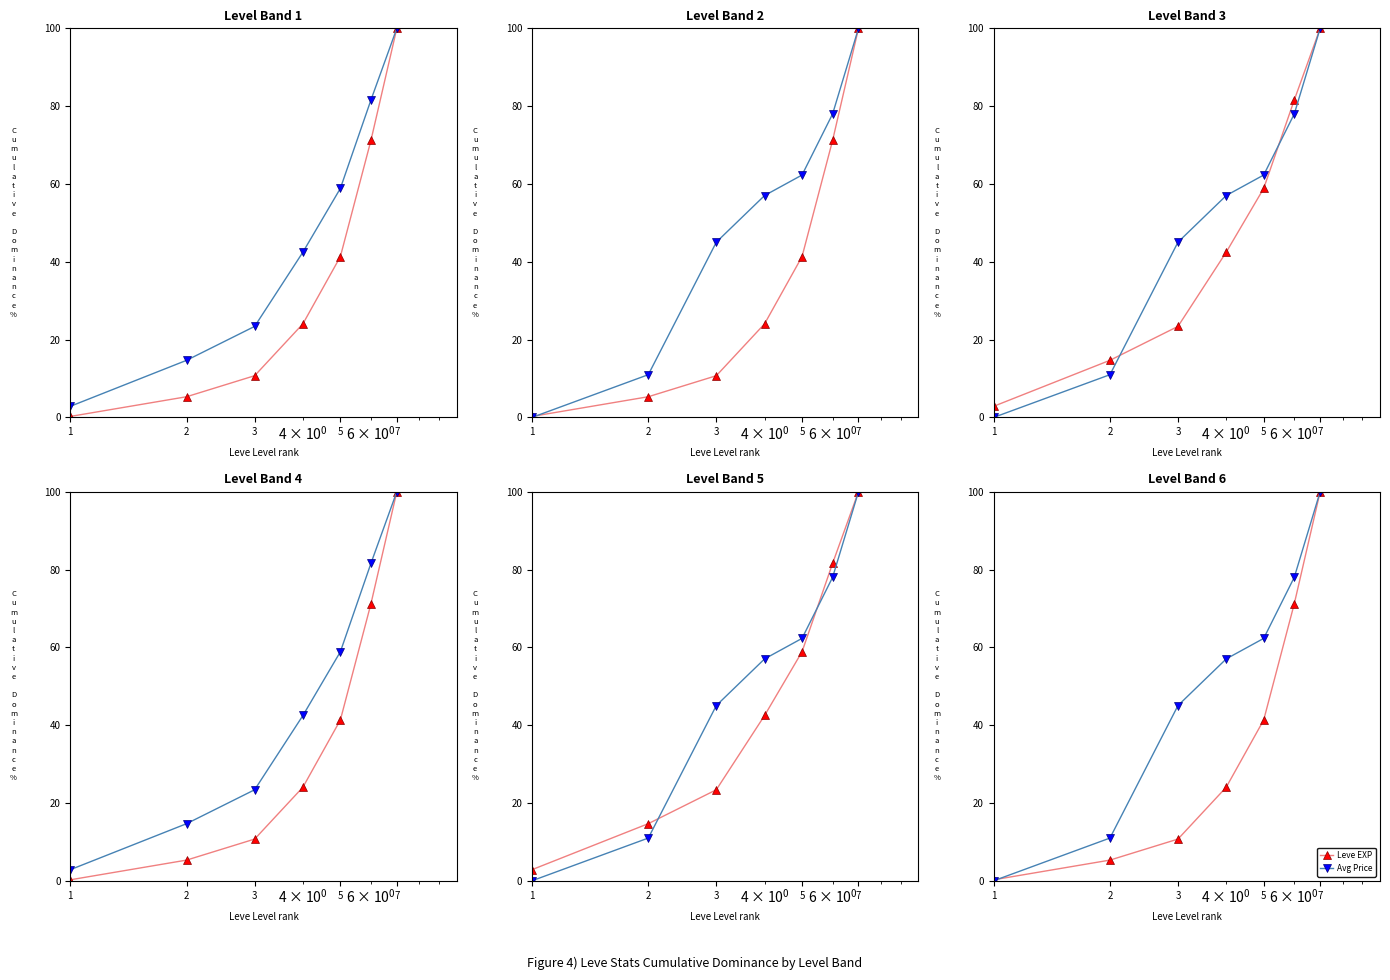

What is the value of the Leve EXP point at the 6th from the left?

24.1